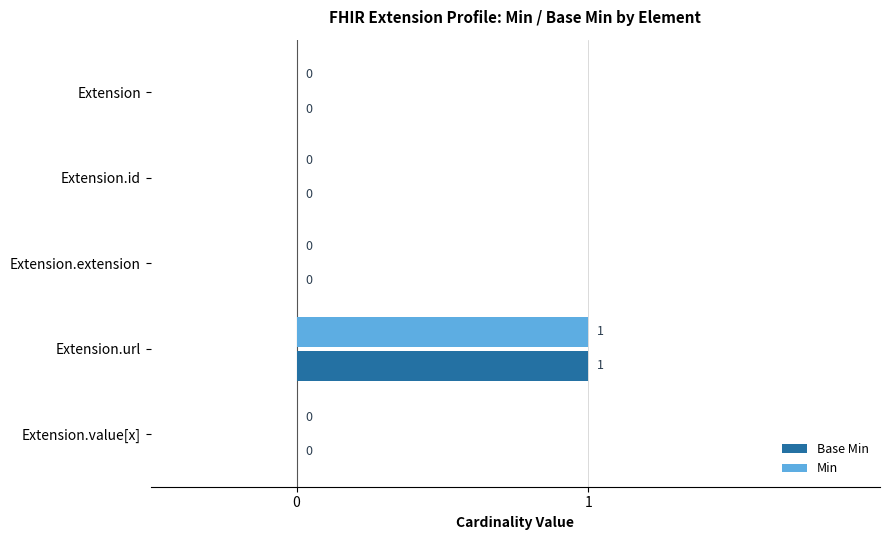

Is the value of Base Min at Extension.extension greater than the value of Min at Extension.url?

No